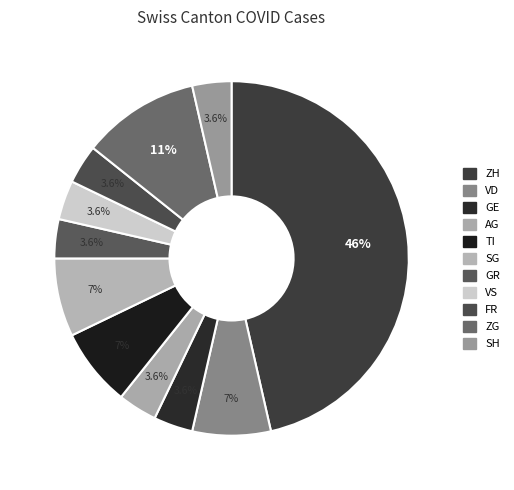

Count the number of slices in the pie.

11